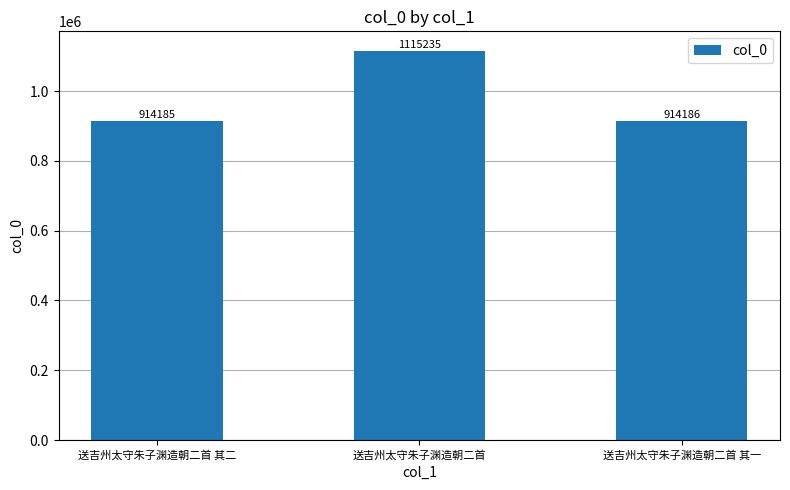

What is the label of the 2nd bar from the right?

送吉州太守朱子渊造朝二首